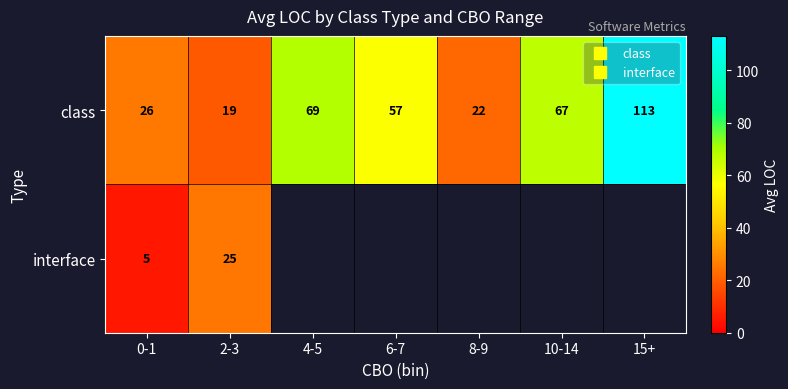

Rank the categories by class value from highest to lowest.

15+, 4-5, 10-14, 6-7, 0-1, 8-9, 2-3